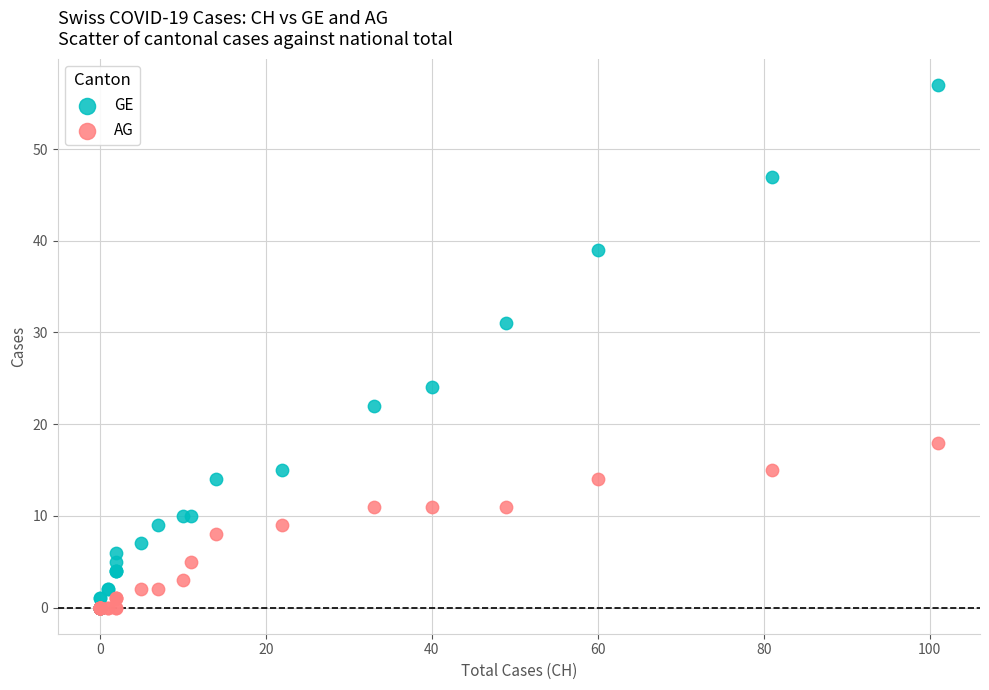

In the GE series, what Y value is closest to 28?

31